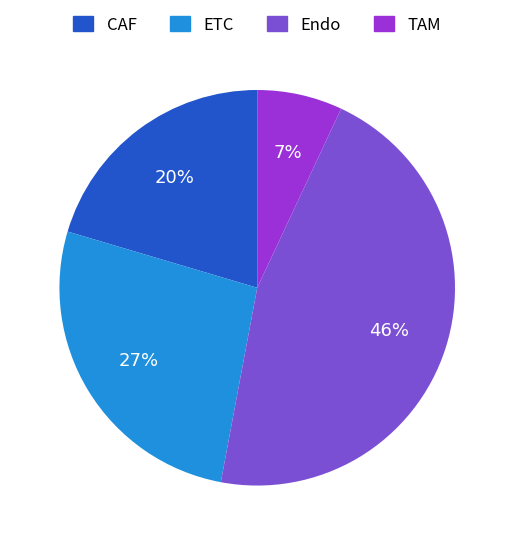

To the nearest percent, what portion does TAM represent?

7%